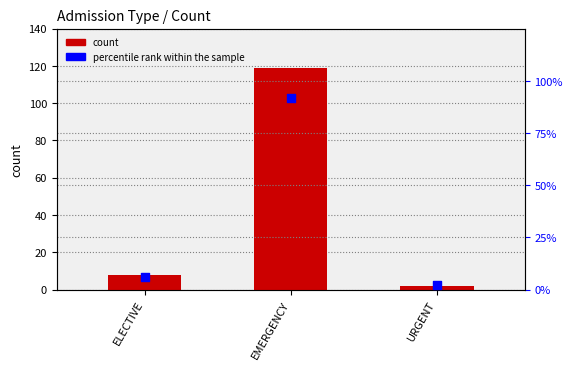

What are all the series names shown in the legend?

count, percentile rank within the sample